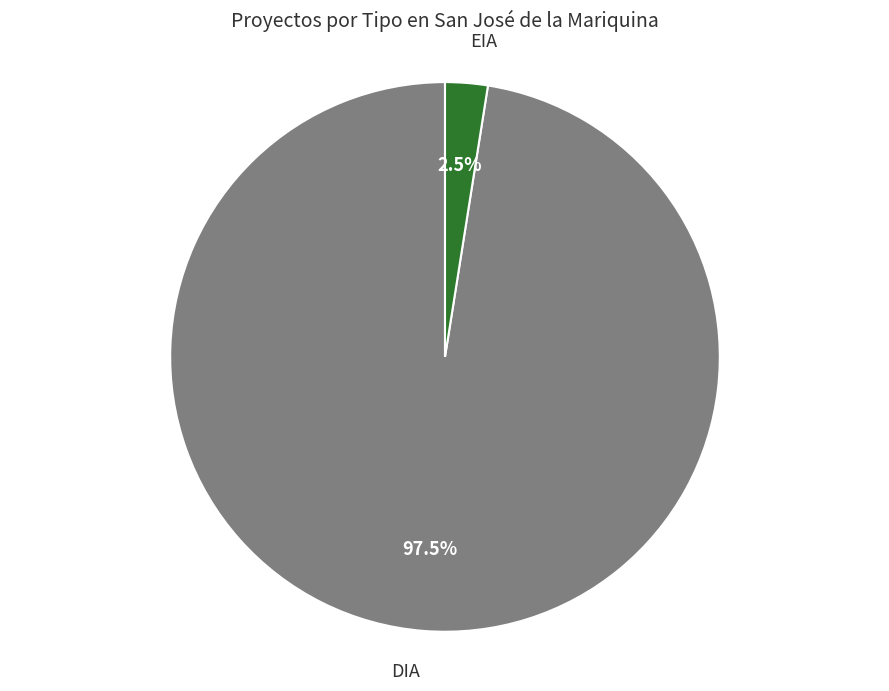

Count the number of slices in the pie.

2